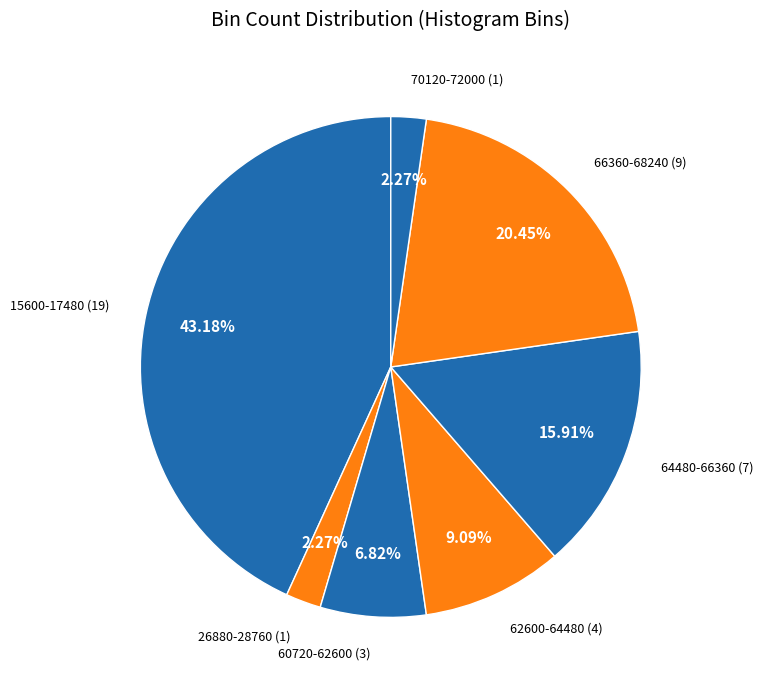

How many slices are in this pie chart?

7